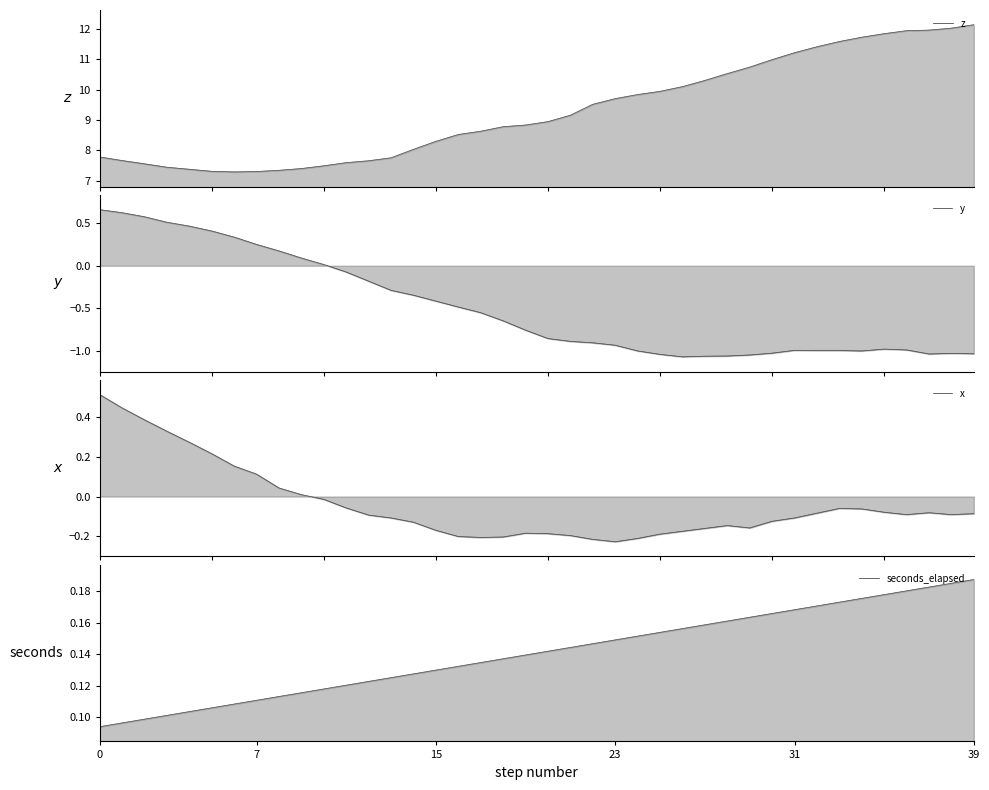

At which category is the sum across all series the highest?

39